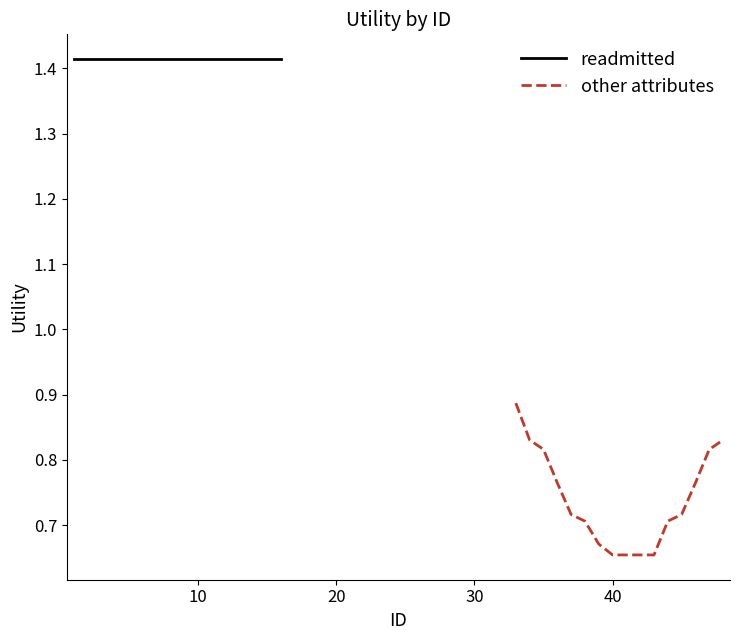

Does the chart have visible grid lines?

No